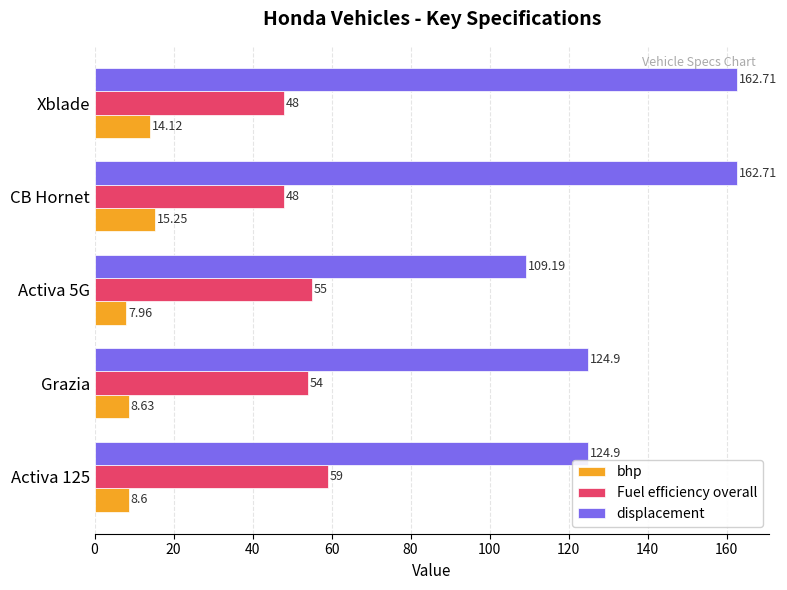

Which series has the largest range (max minus min)?

displacement